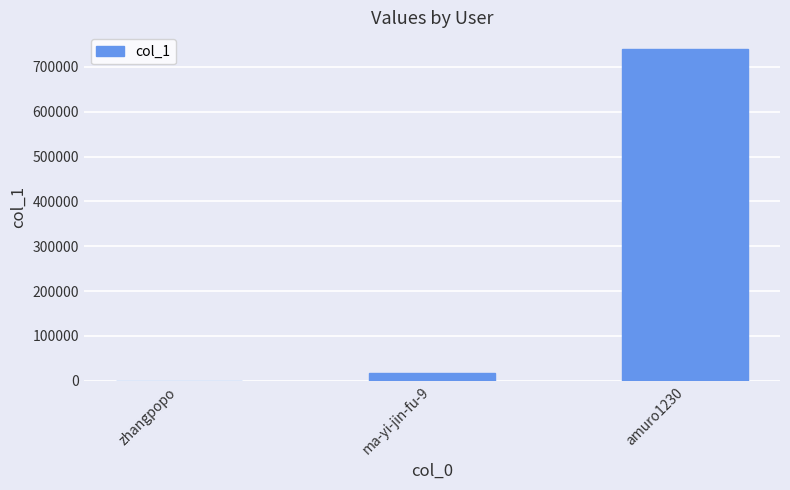

At which category does the chart reach its peak across all series?

amuro1230